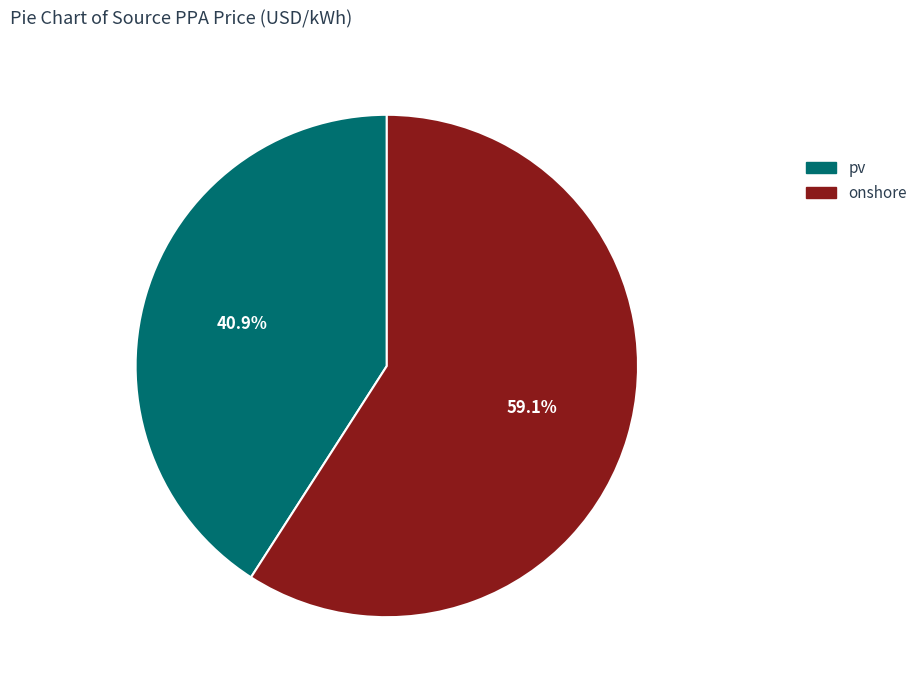

To the nearest percent, what percentage of the pie is pv?

41%